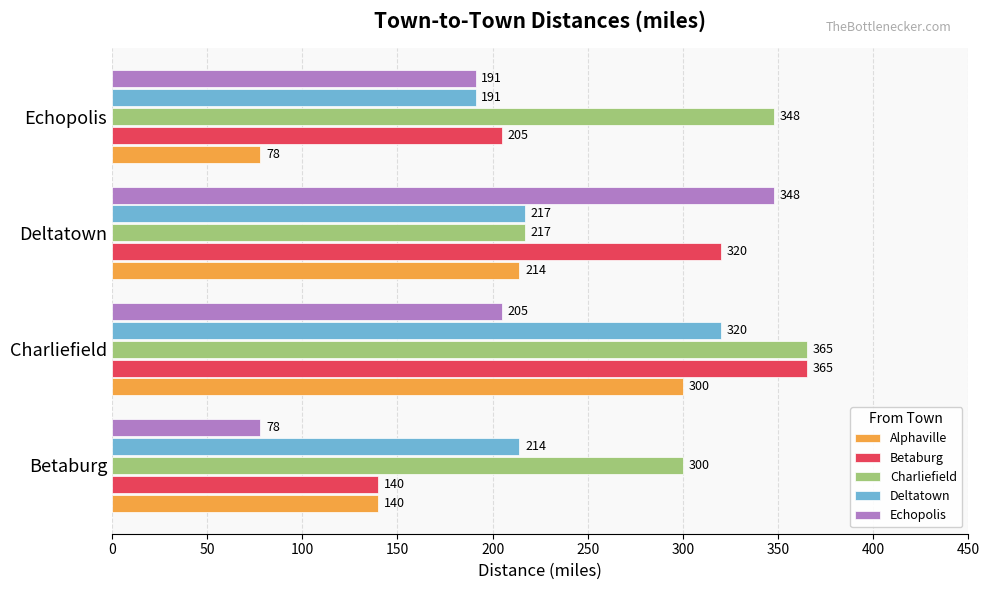

Count the Charliefield values in the range 300 to 365.

3